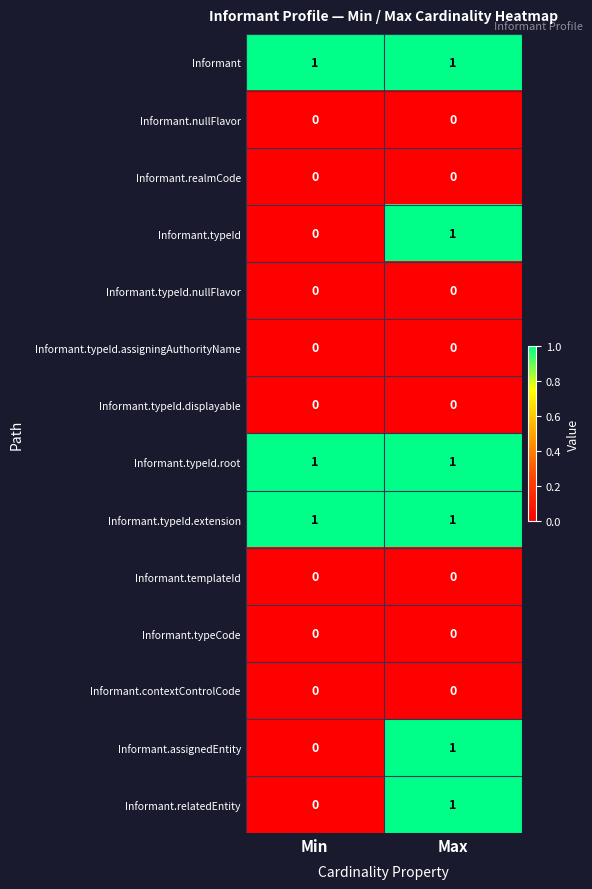

Is it true that Informant.typeId equals 0 at Min?

True